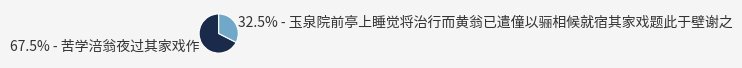

Does any single category account for the majority?

Yes